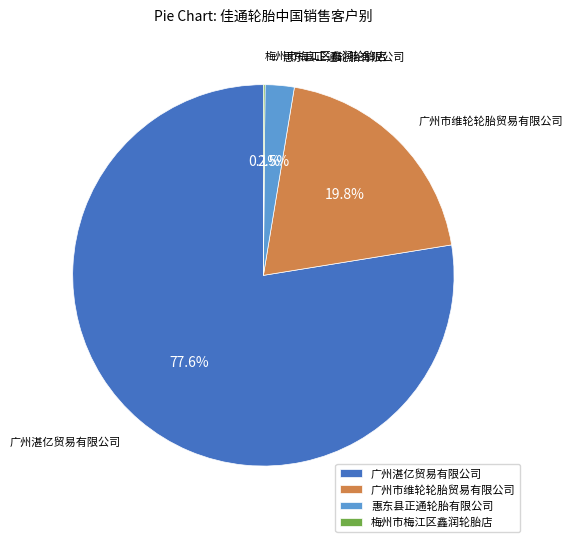

To the nearest percent, what percentage of the pie is 广州湛亿贸易有限公司?

78%